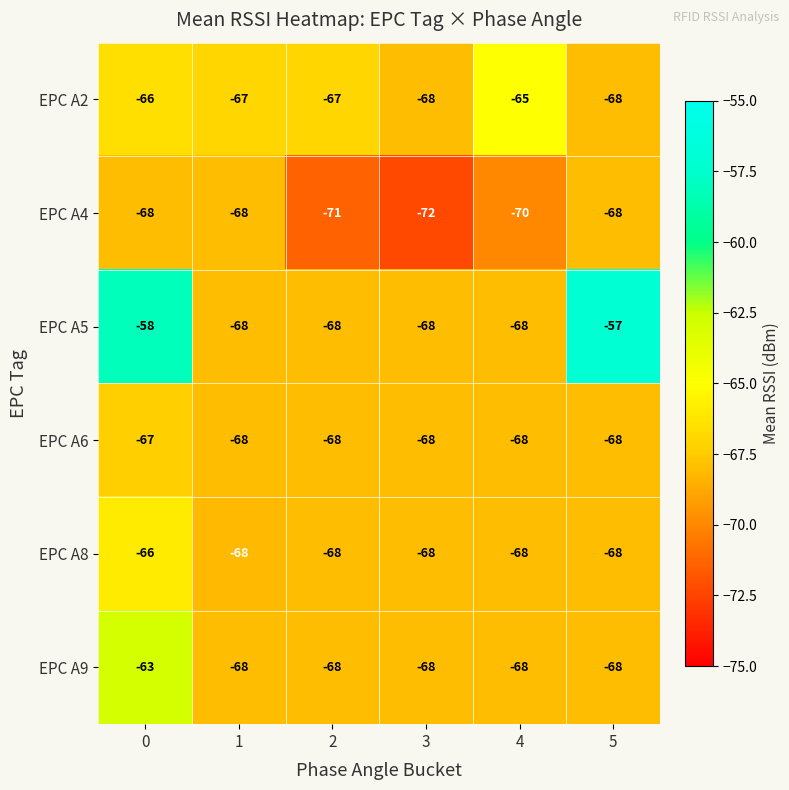

Count the number of data series in this chart.

6